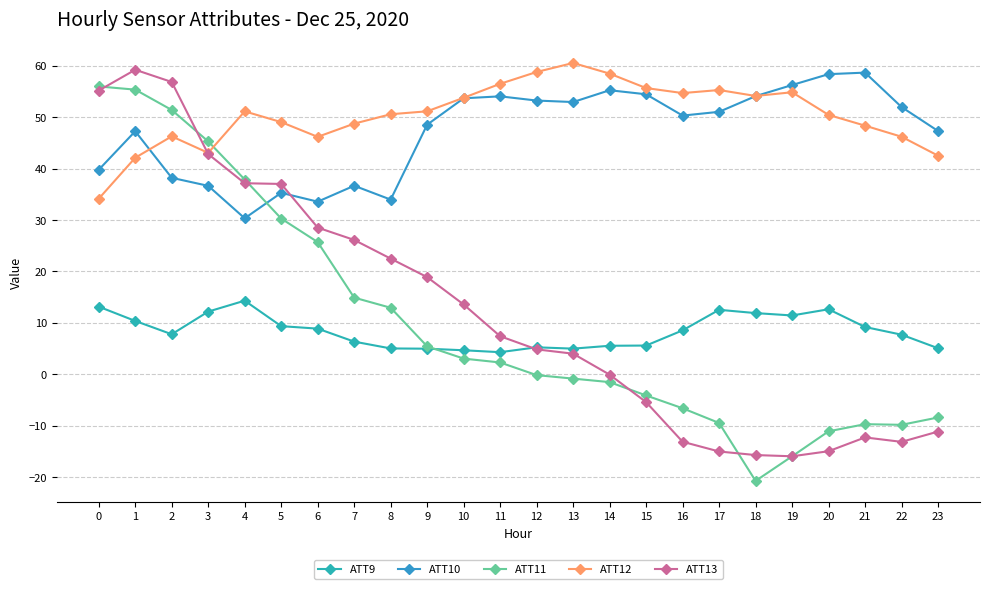

Is this an area chart (filled region under the line)?

No